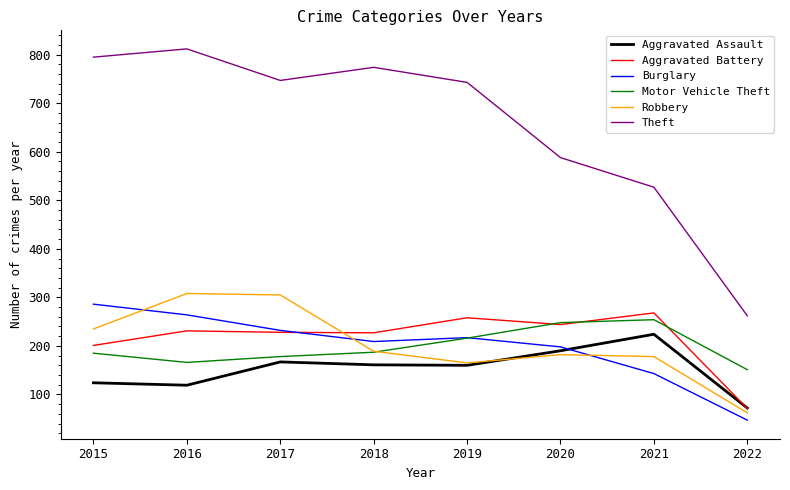

Which series has the largest total across all categories?

Theft